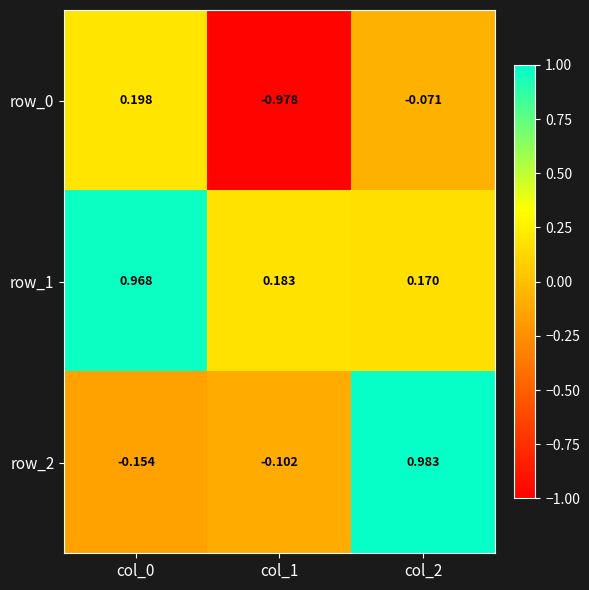

The value of row_1 at col_1 is 0.1. True or false?

False